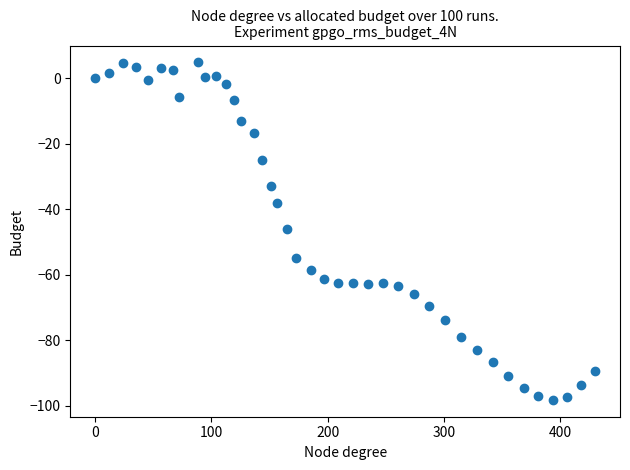

What is the range of X values (max minus min)?

430.0